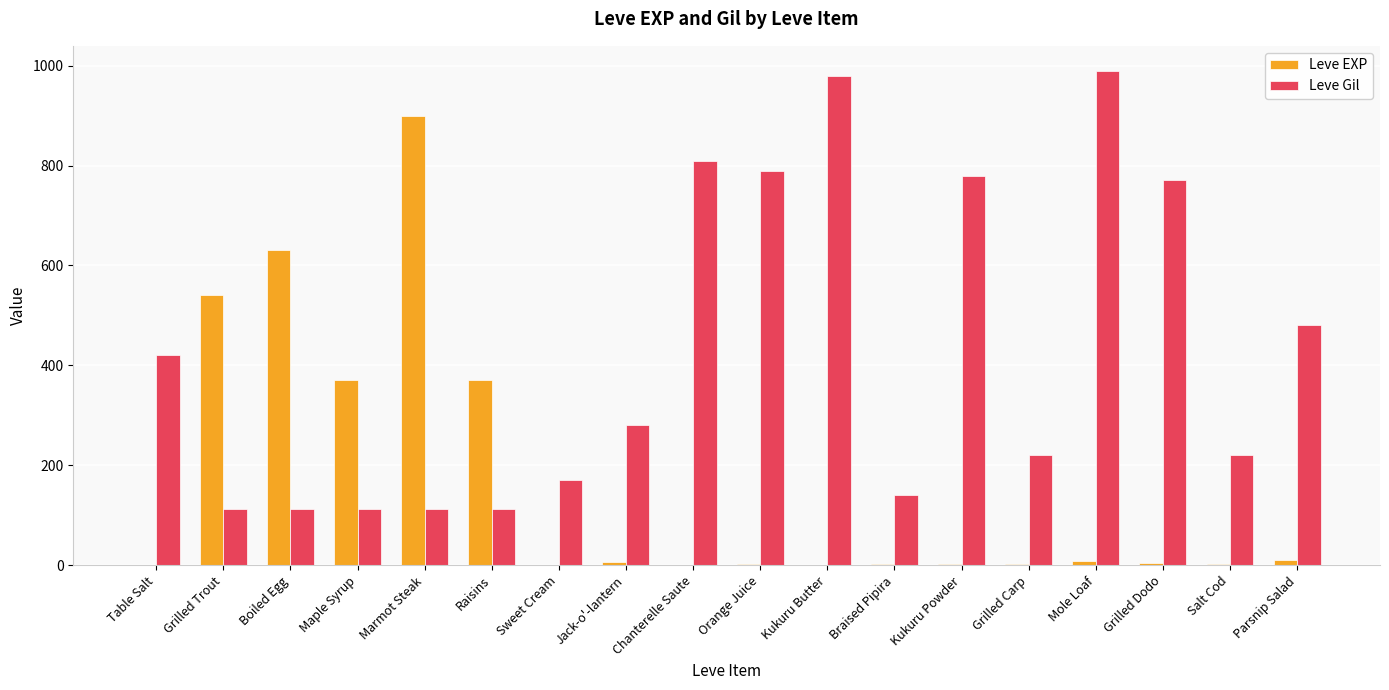

What is the sum of all Leve Gil values?

7611